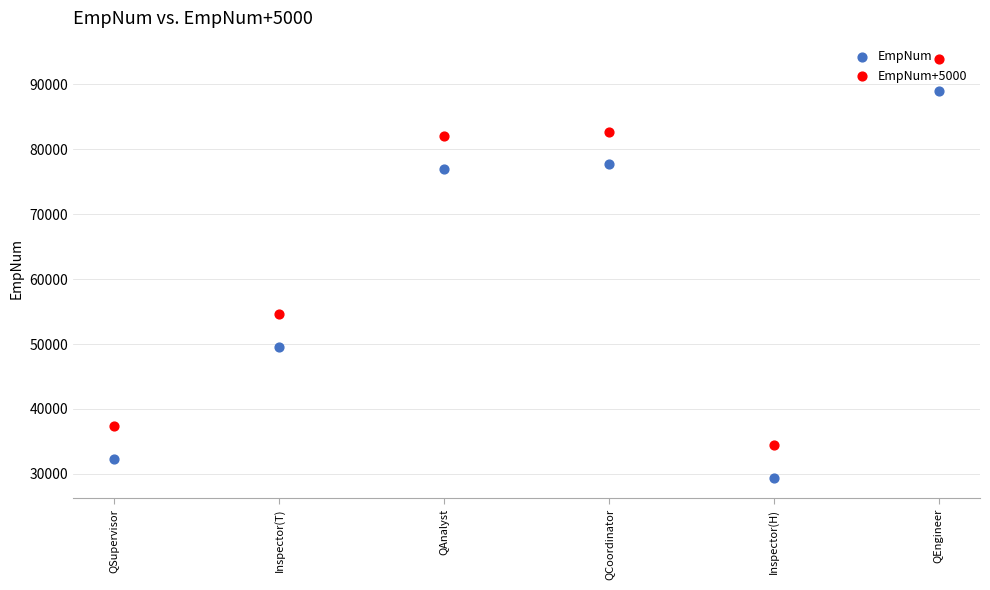

What are all the series names shown in the legend?

EmpNum, EmpNum+5000